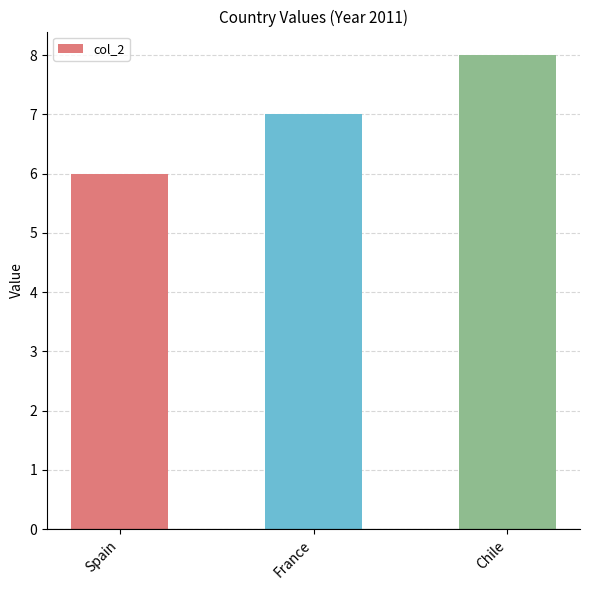

List the labels in order of value, smallest first.

Spain, France, Chile